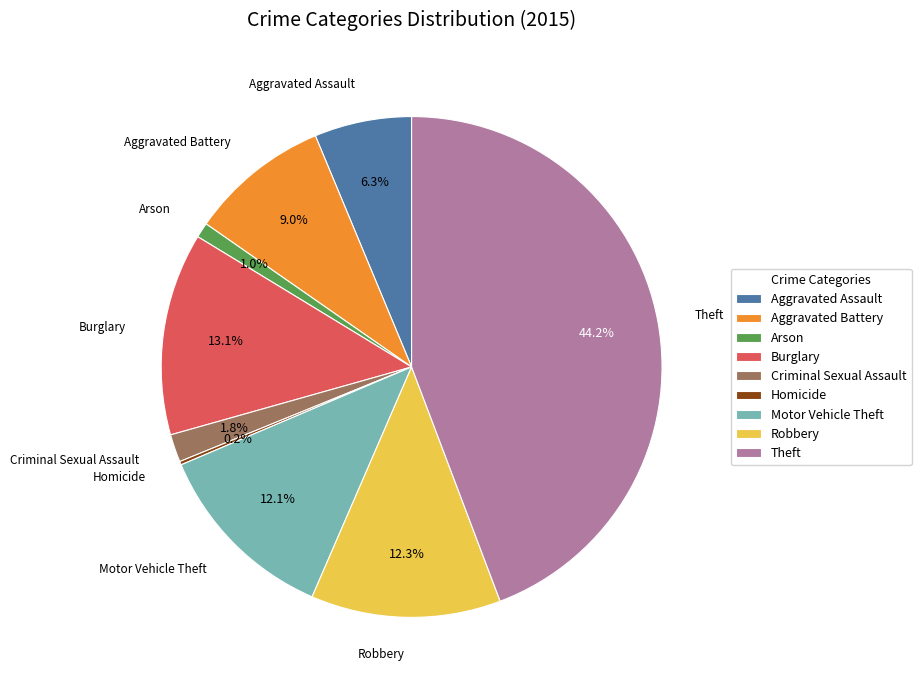

Which slice is the largest?

Theft